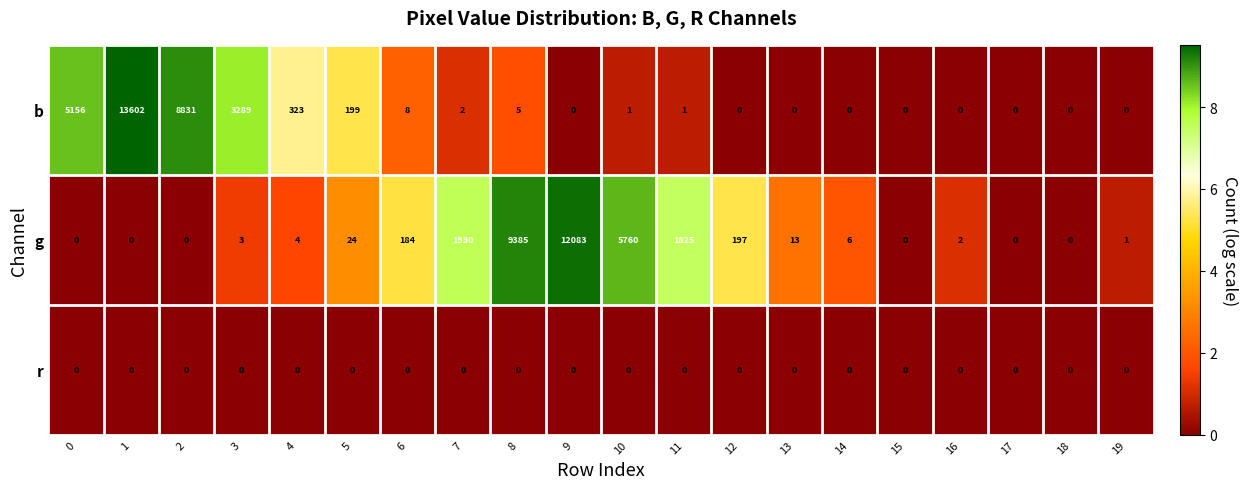

True or false: r has a value of 0 at 7.

True